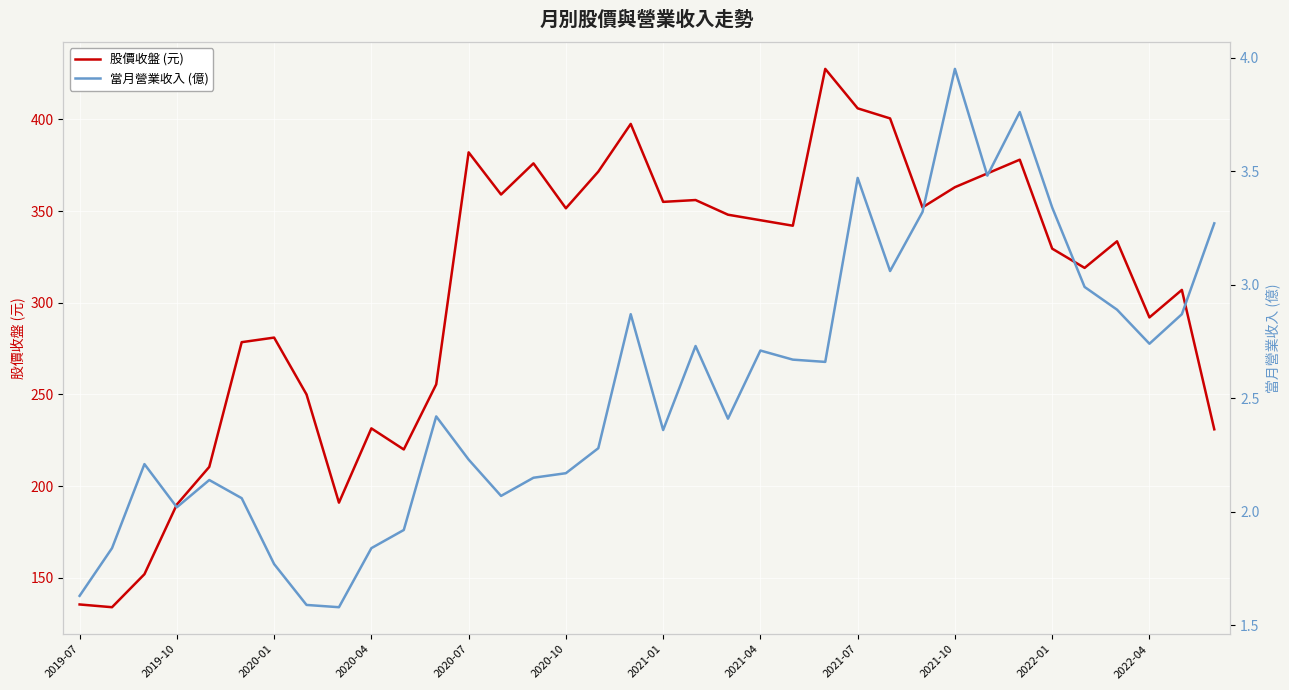

What is the difference between the second highest and second lowest values in the 股價收盤 (元) series?

270.5